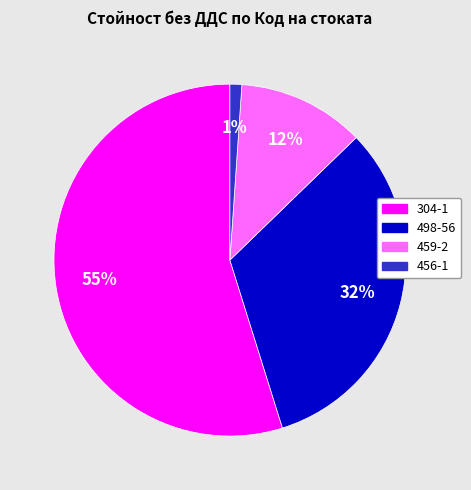

Is 459-2 the majority of the pie?

No